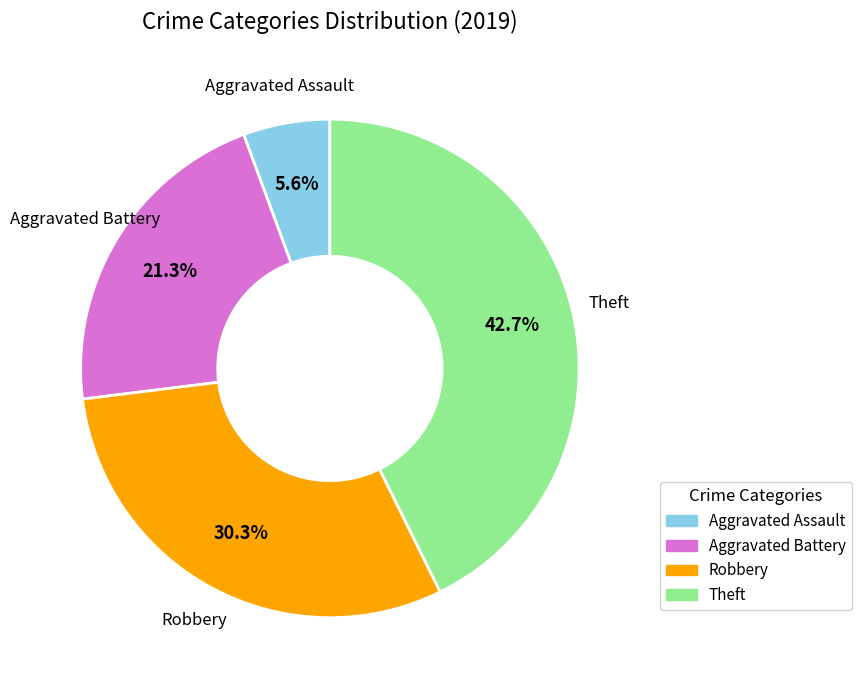

What percentage is the Aggravated Assault slice, to the nearest percent?

6%